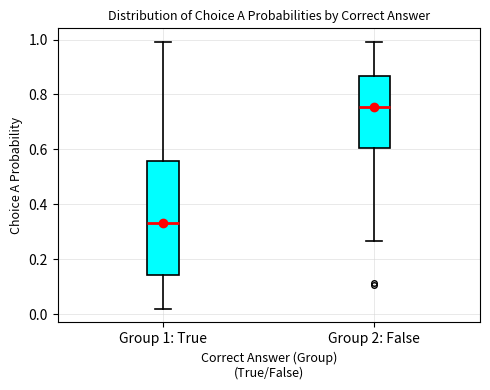

Reading left to right, transcribe this box plot: for each box, give where its median line is, the range the box spans, and where its two whiskers end, as read against the y-axis. The values are not printed on the chart, so give them approximately, as read against the axis.

Group 1: True: median 0.34, box 0.14 to 0.56, whiskers 0.02 to 1.00
Group 2: False: median 0.76, box 0.60 to 0.86, whiskers 0.26 to 1.00